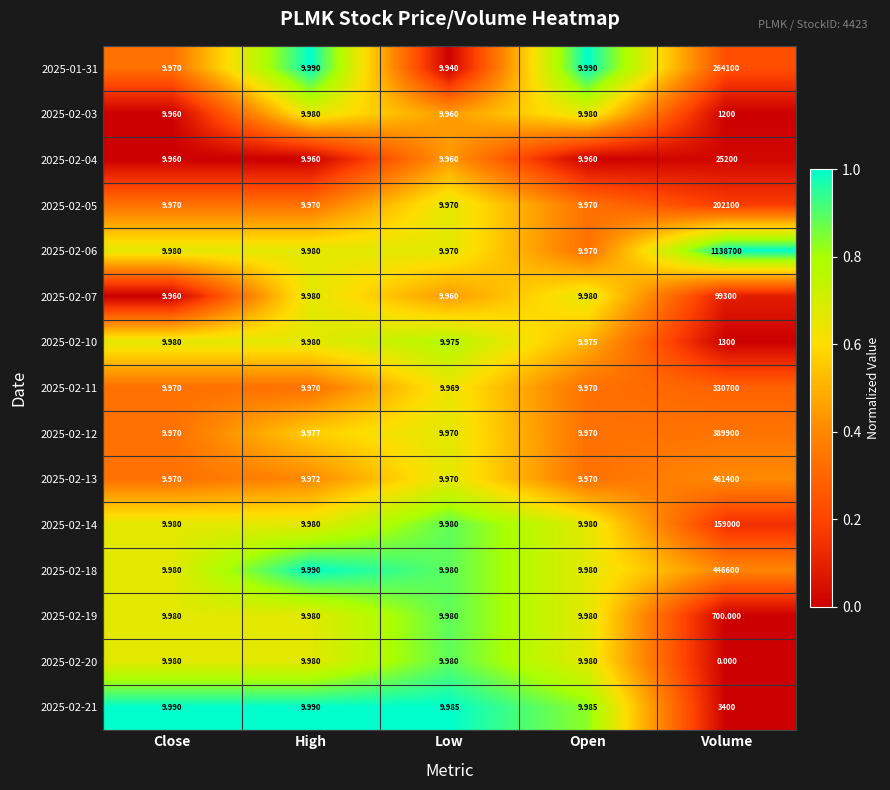

Is the value of 2025-02-10 at Low greater than the value of 2025-02-04 at Close?

Yes